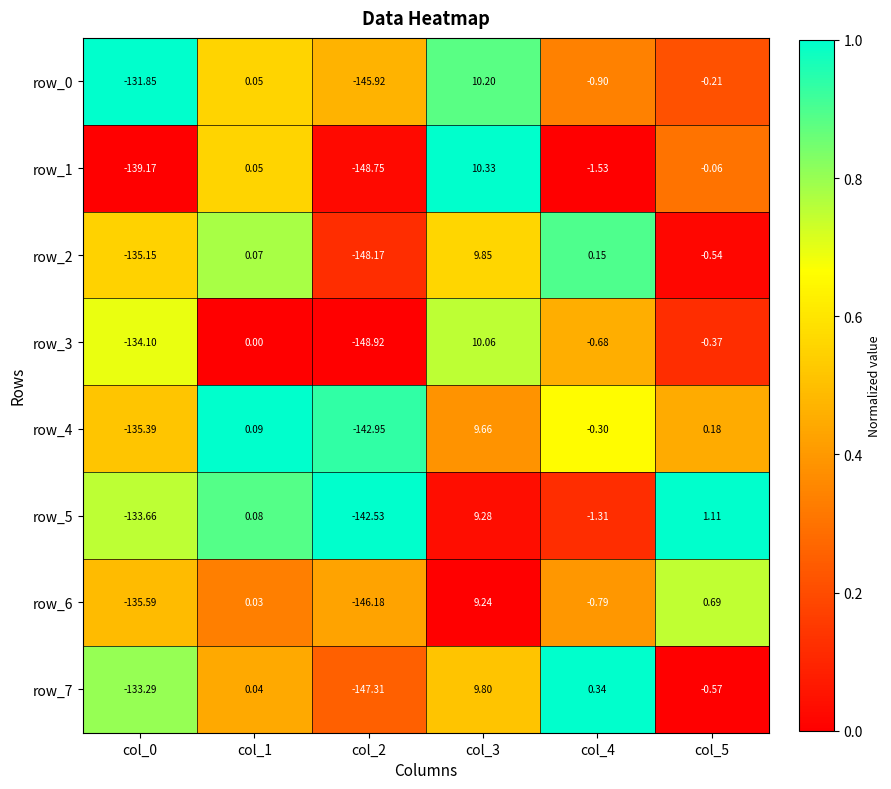

Which series has the largest range (max minus min)?

row_1